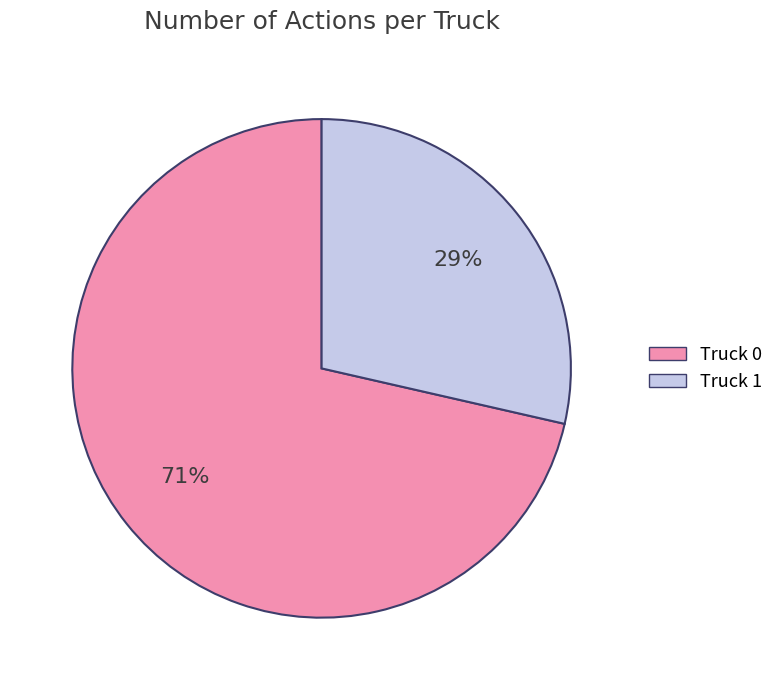

Which category has the smallest portion of the pie?

Truck 1